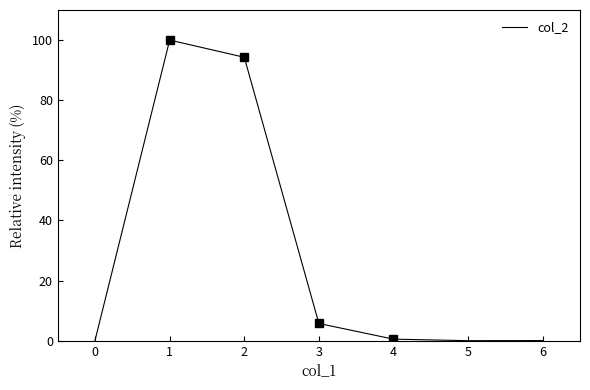

The value at 5 is 0.0. True or false?

True